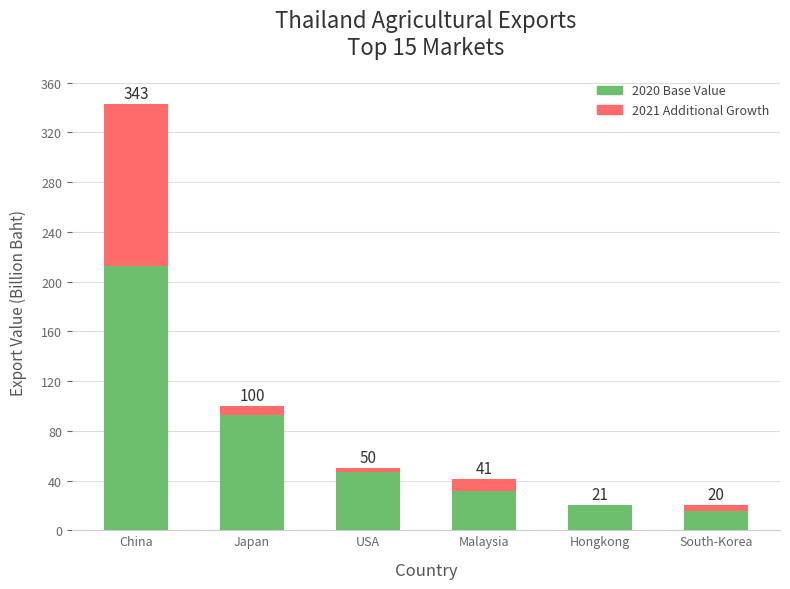

How many bars are there in total?

12